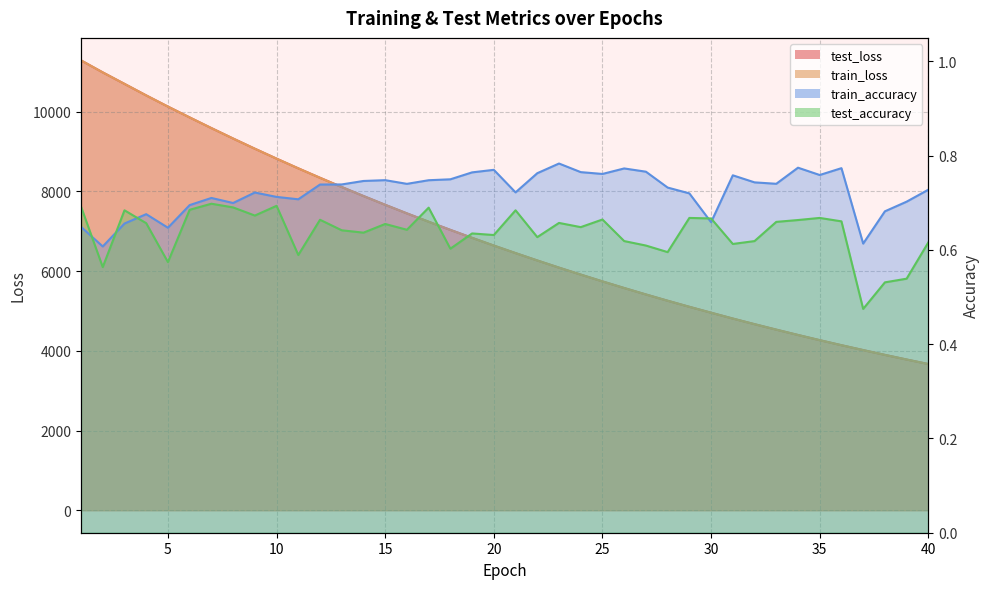

What is the maximum value for test_accuracy?

0.7